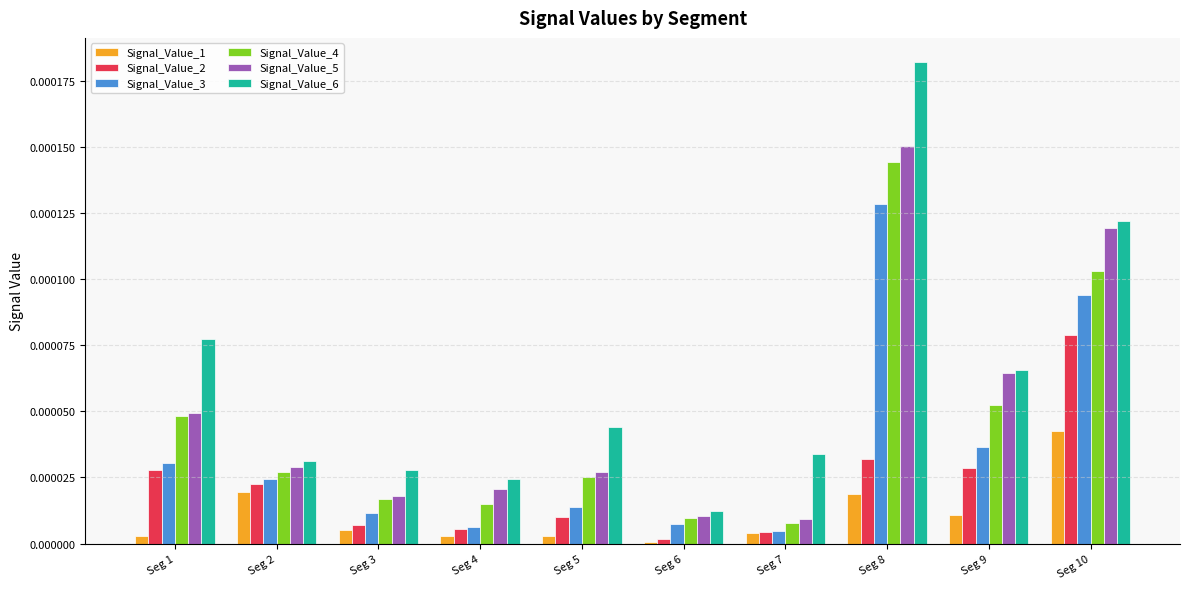

Is the value of Signal_Value_1 at Seg 10 greater than the value of Signal_Value_5 at Seg 8?

No